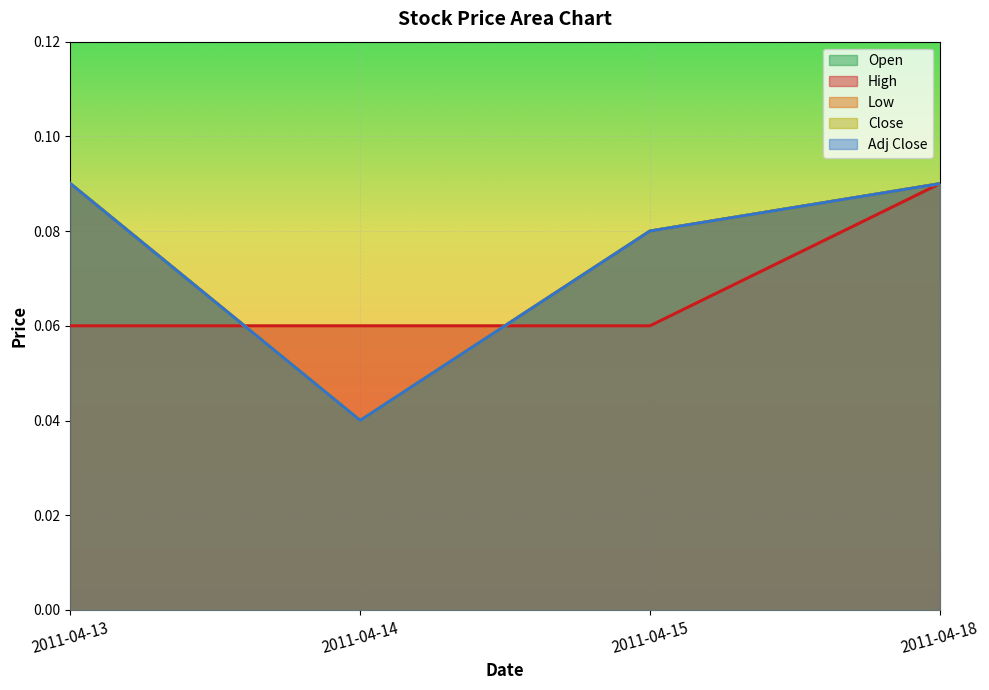

What is the approximate value of Close at 2011-04-13?

0.1